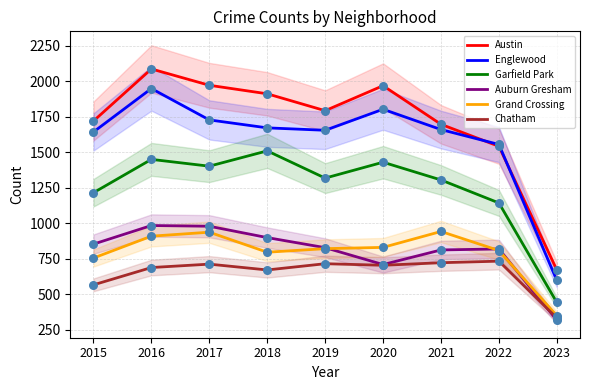

What is the total value across all series at 2020?

7439